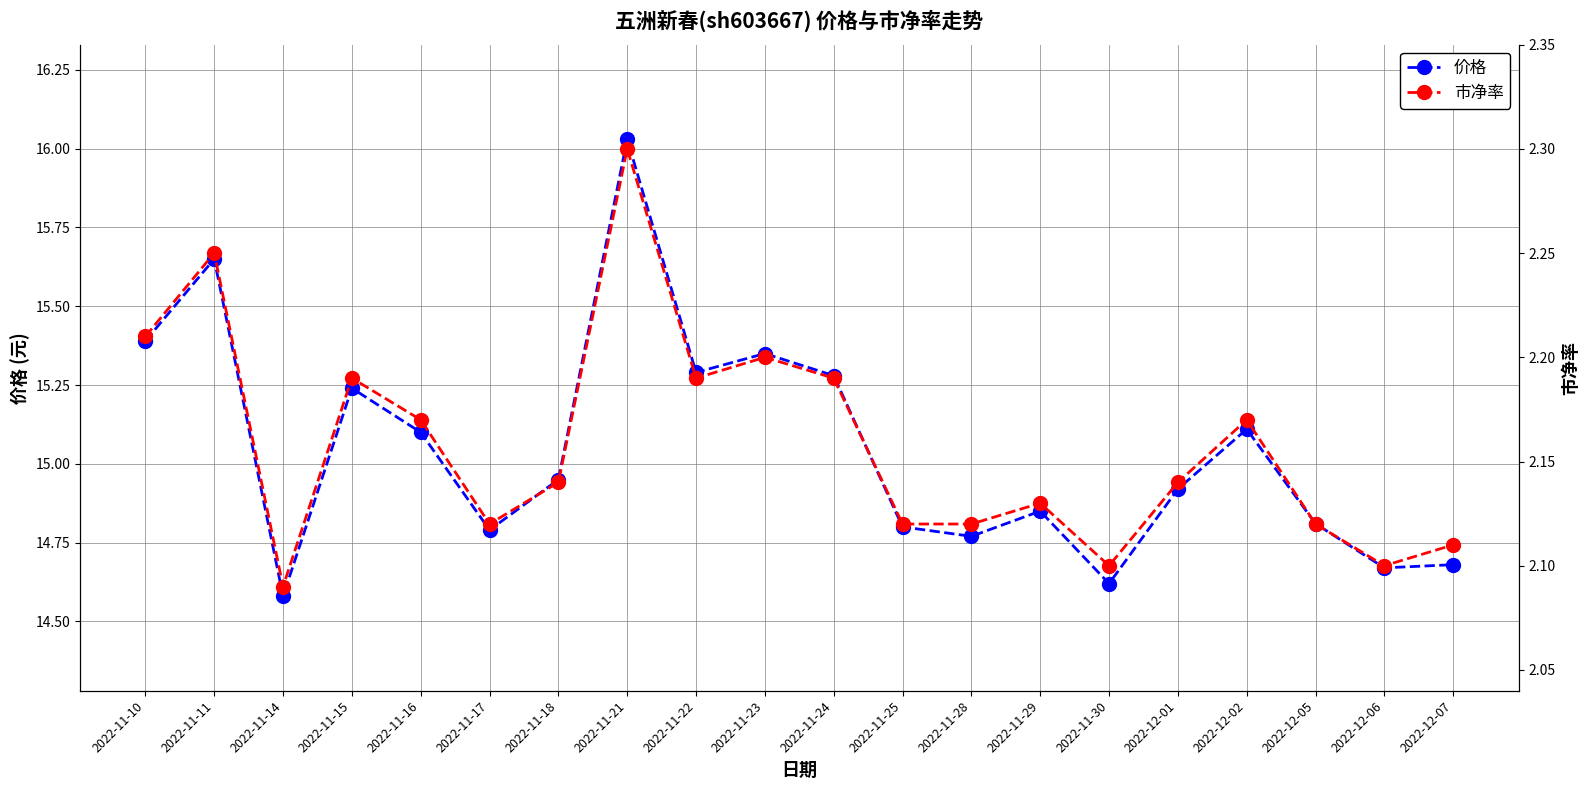

What is the label of the 5th point from the left?

2022-11-16